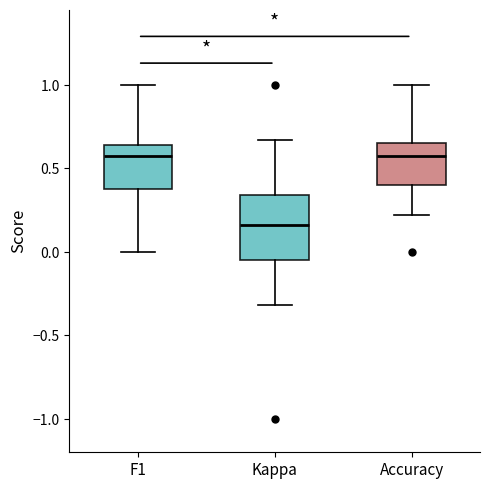

Which box is the tallest, from its lower edge to its upper edge?

Kappa